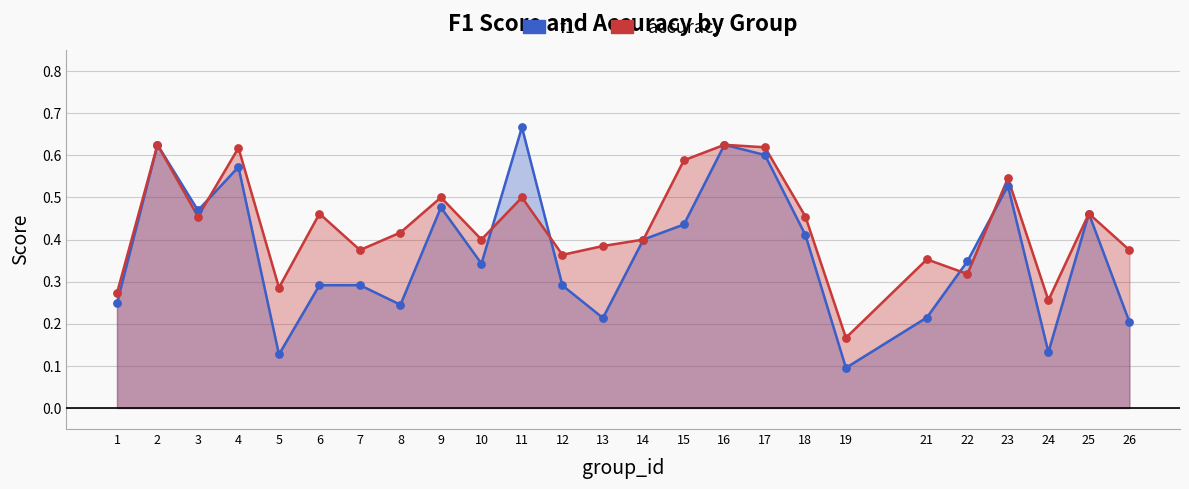

At how many categories does at least one series exceed 0?

25